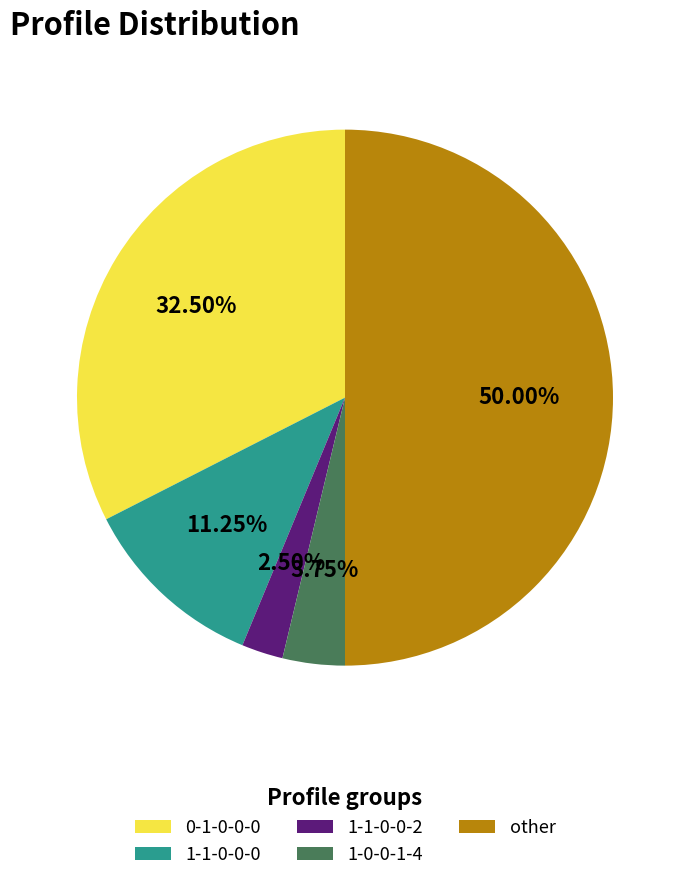

True or false: 1-1-0-0-0 accounts for 23% of the total.

False